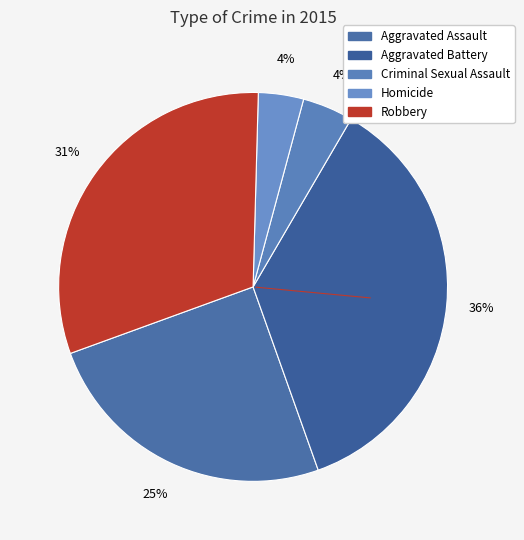

What portion of the pie excludes Homicide?

96.2%